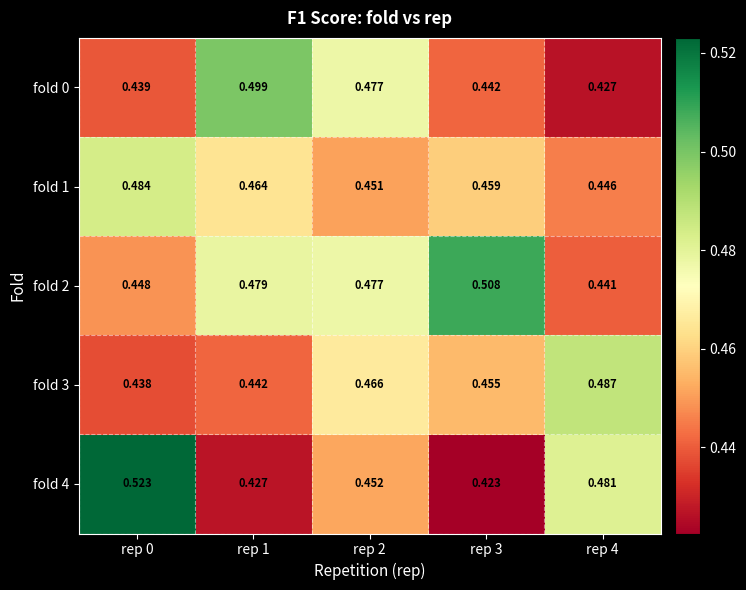

At how many categories does at least one series exceed 0?

5